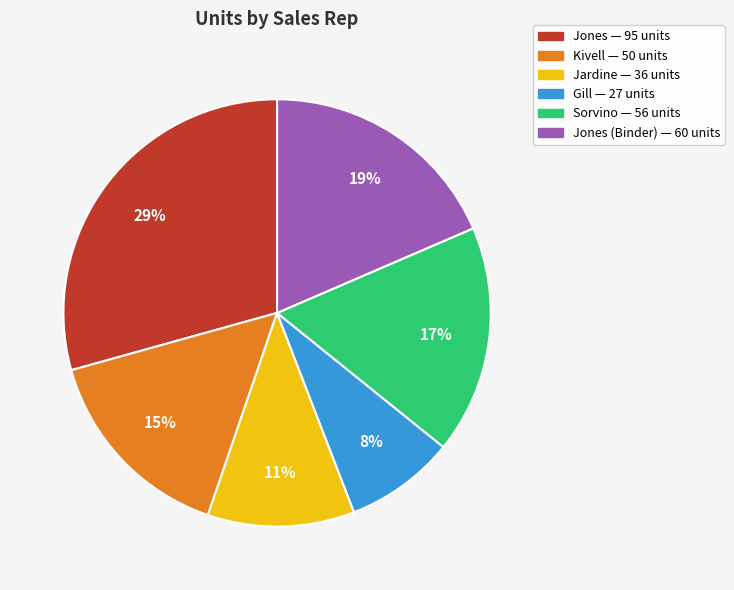

What percentage is the Gill — 27 units slice, to the nearest percent?

8%